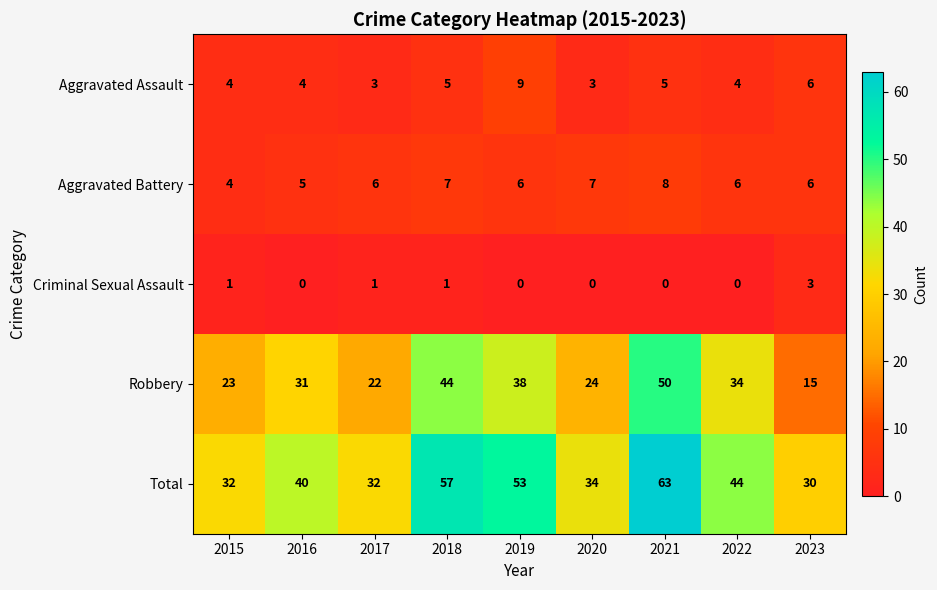

List the series in order of their peak value, lowest first.

Criminal Sexual Assault, Aggravated Battery, Aggravated Assault, Robbery, Total